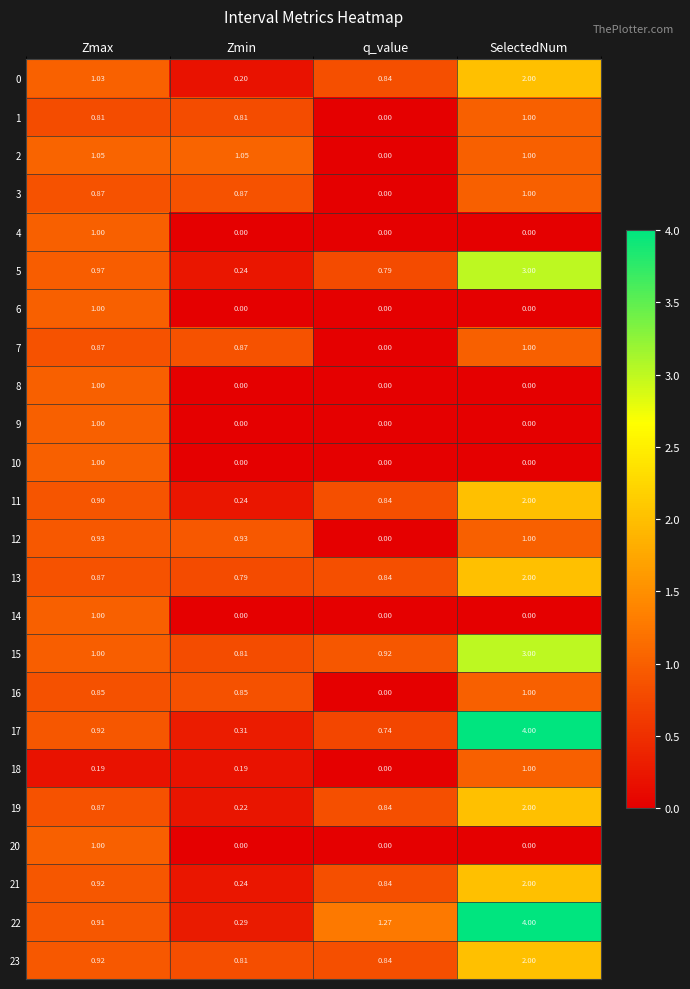

At which label is 21 closest to 1?

Zmax